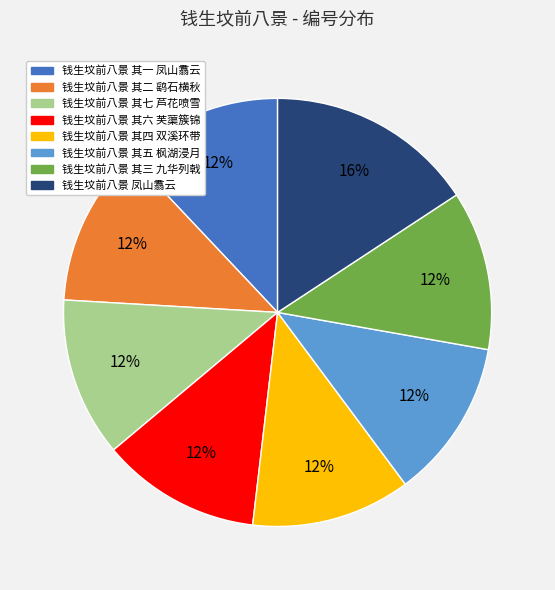

Approximately how many times larger is the value at 钱生坟前八景 凤山翥云 compared to 钱生坟前八景 其五 枫湖浸月?

1.3